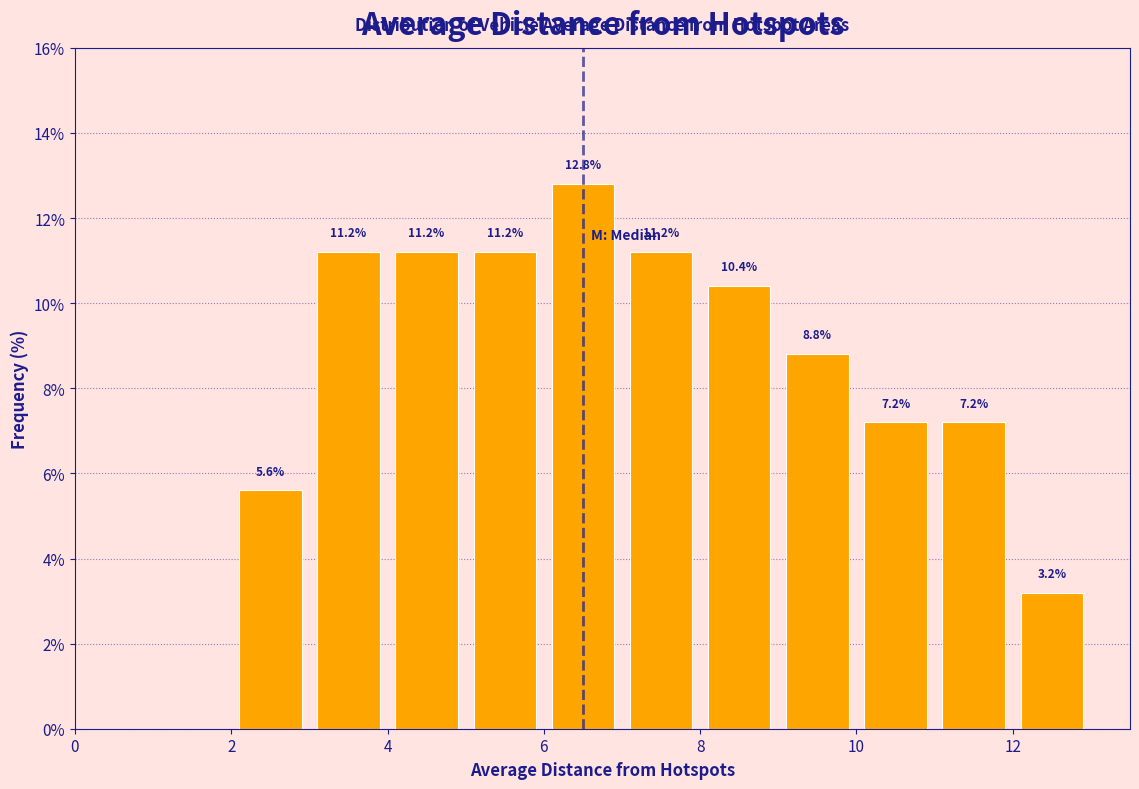

Which range on the x-axis has the tallest bar?

6 to 7